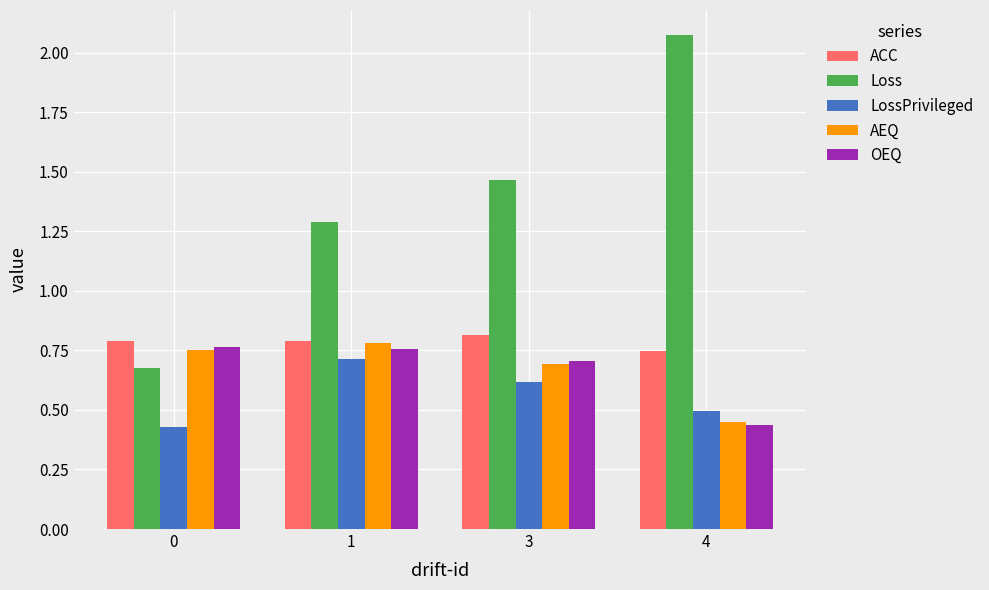

Where is OEQ nearest to the value 0?

4